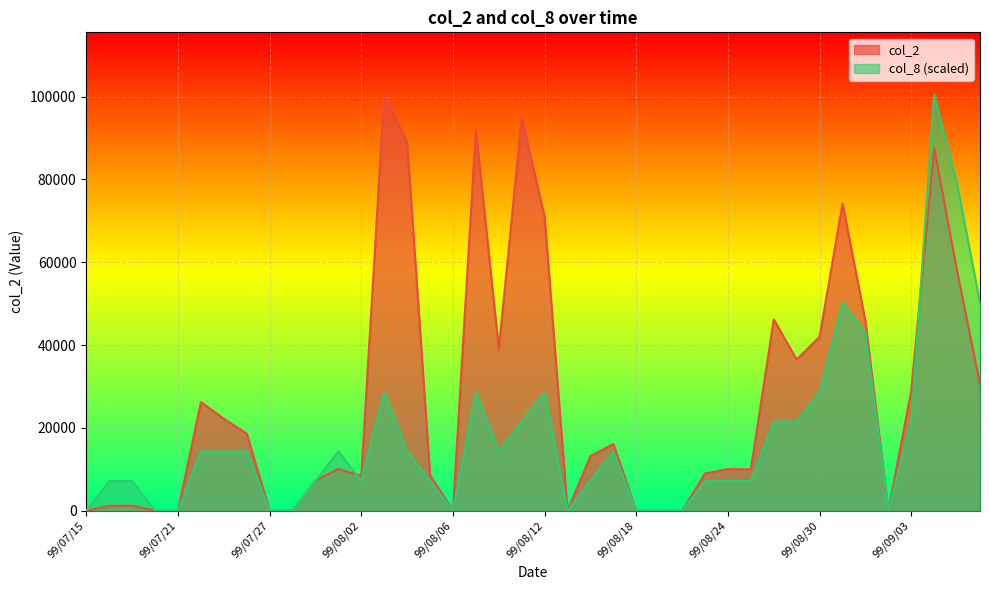

At how many categories does at least one series exceed 11383?

21